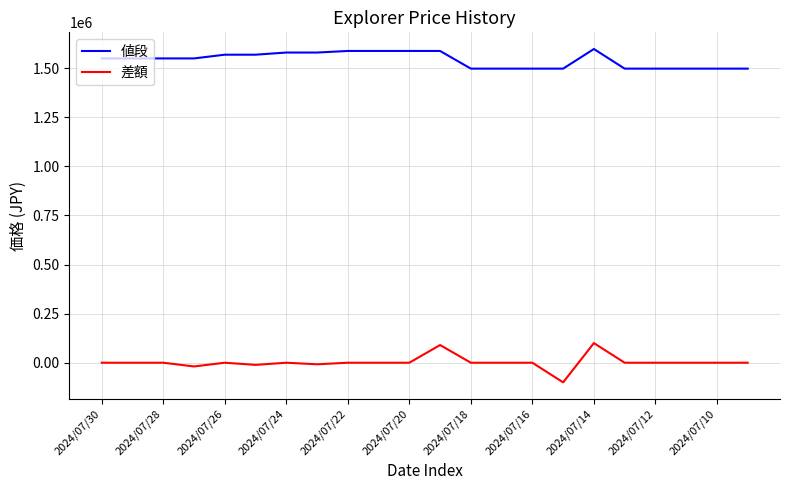

True or false: 値段 and 差額 cross at least once.

False